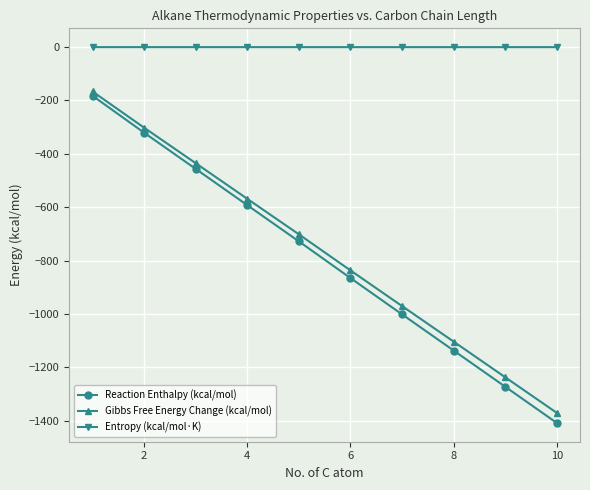

Which series has the largest total across all categories?

Entropy (kcal/mol·K)